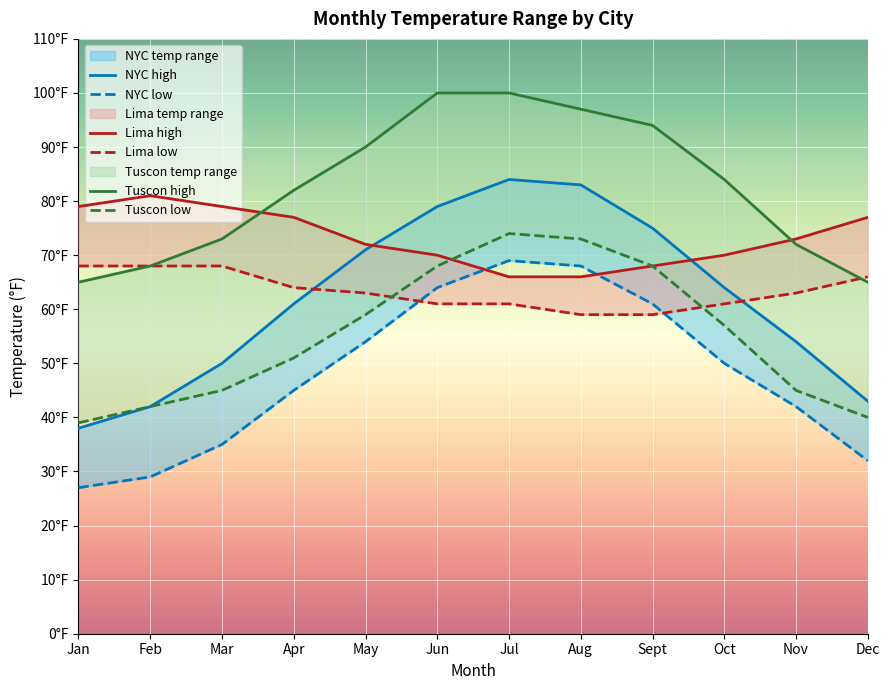

What is the difference between the highest and lowest values at Dec?

45